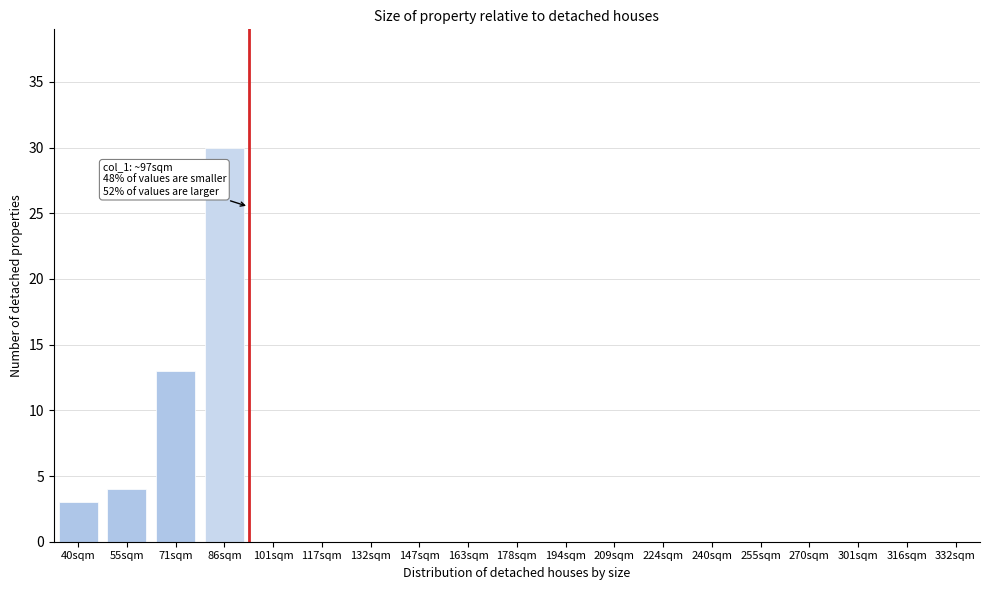

Reading right to left, transcribe all the data shown in this chart.

332sqm=0	316sqm=0	301sqm=0	270sqm=0	255sqm=0	240sqm=0	224sqm=0	209sqm=0	194sqm=0	178sqm=0	163sqm=0	147sqm=0	132sqm=0	117sqm=0	101sqm=0	86sqm=30	71sqm=13	55sqm=4	40sqm=3